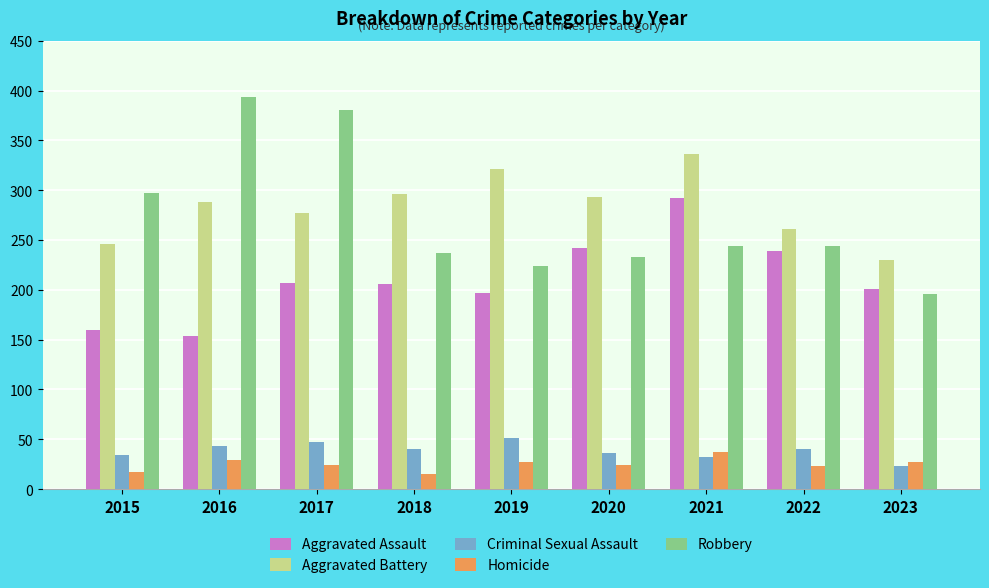

Is it true that Aggravated Battery equals 80 at 2020?

False